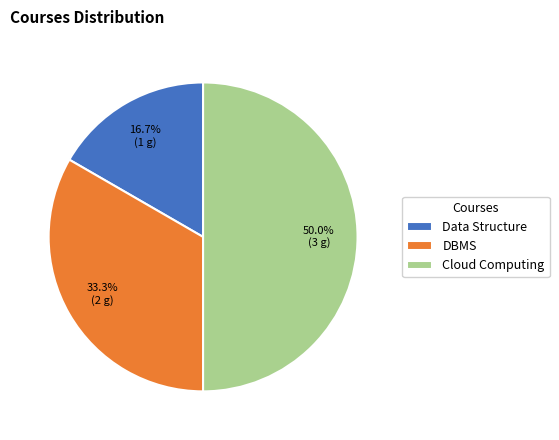

Rank the categories by value from highest to lowest.

Cloud Computing, DBMS, Data Structure